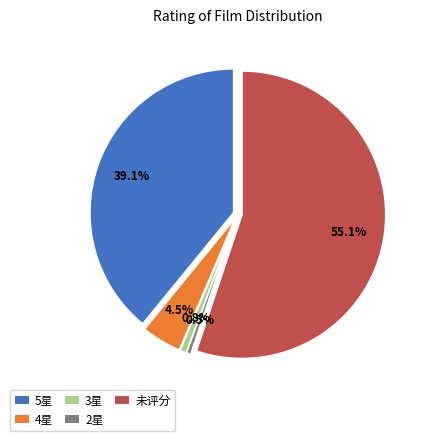

Does any single category account for the majority?

Yes